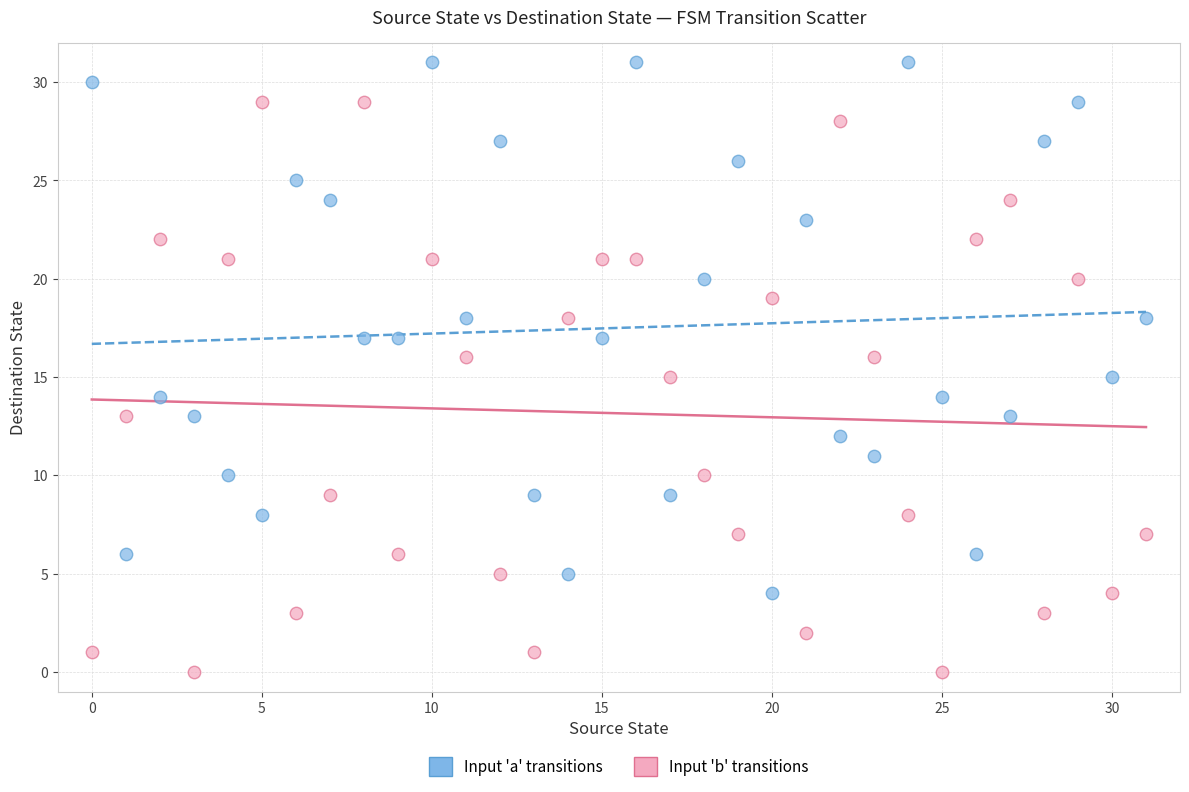

Which series has the widest spread of Y values?

Input 'b' transitions